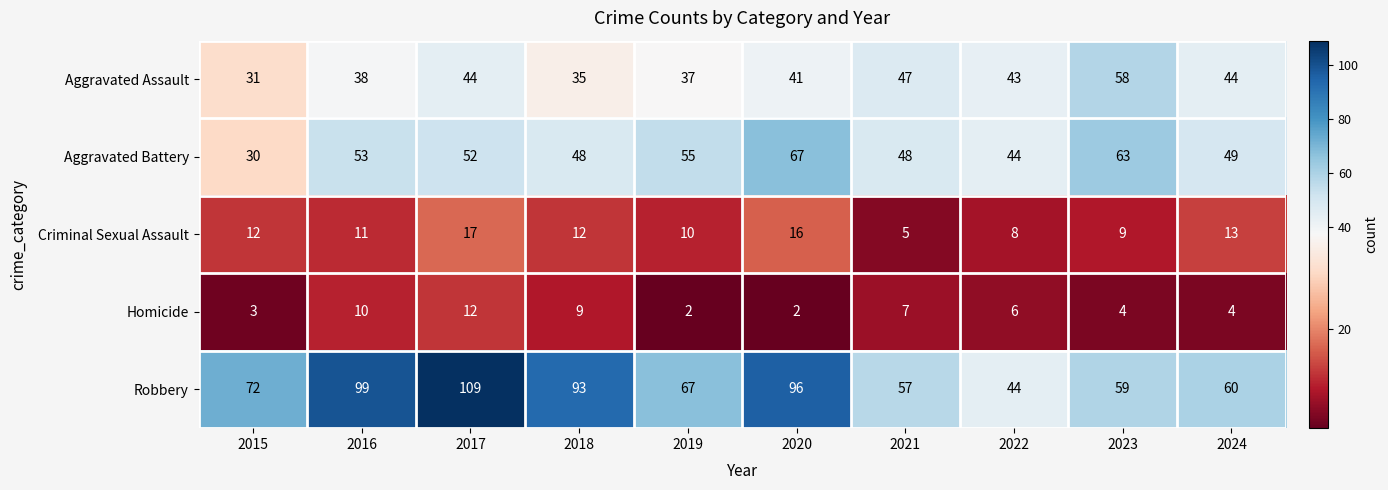

What is the sum of all Aggravated Battery values?

509